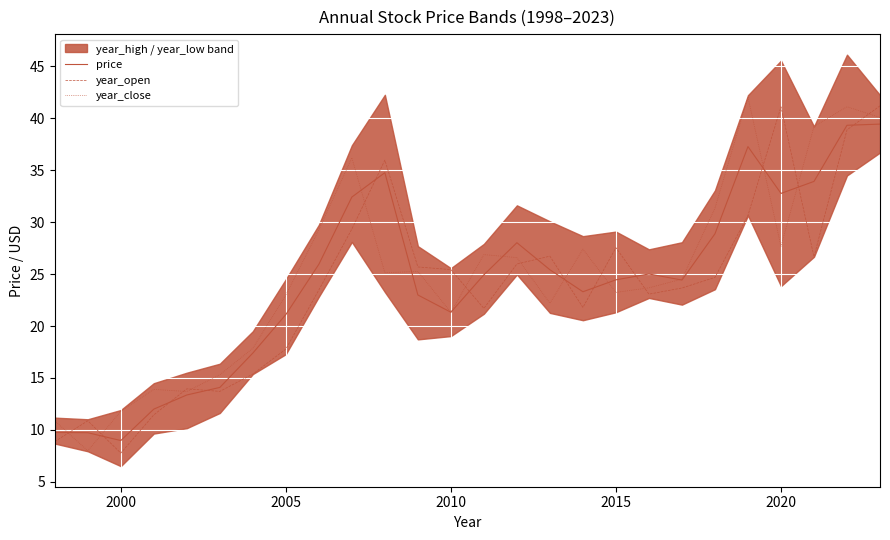

At how many categories does at least one series exceed 11?

24